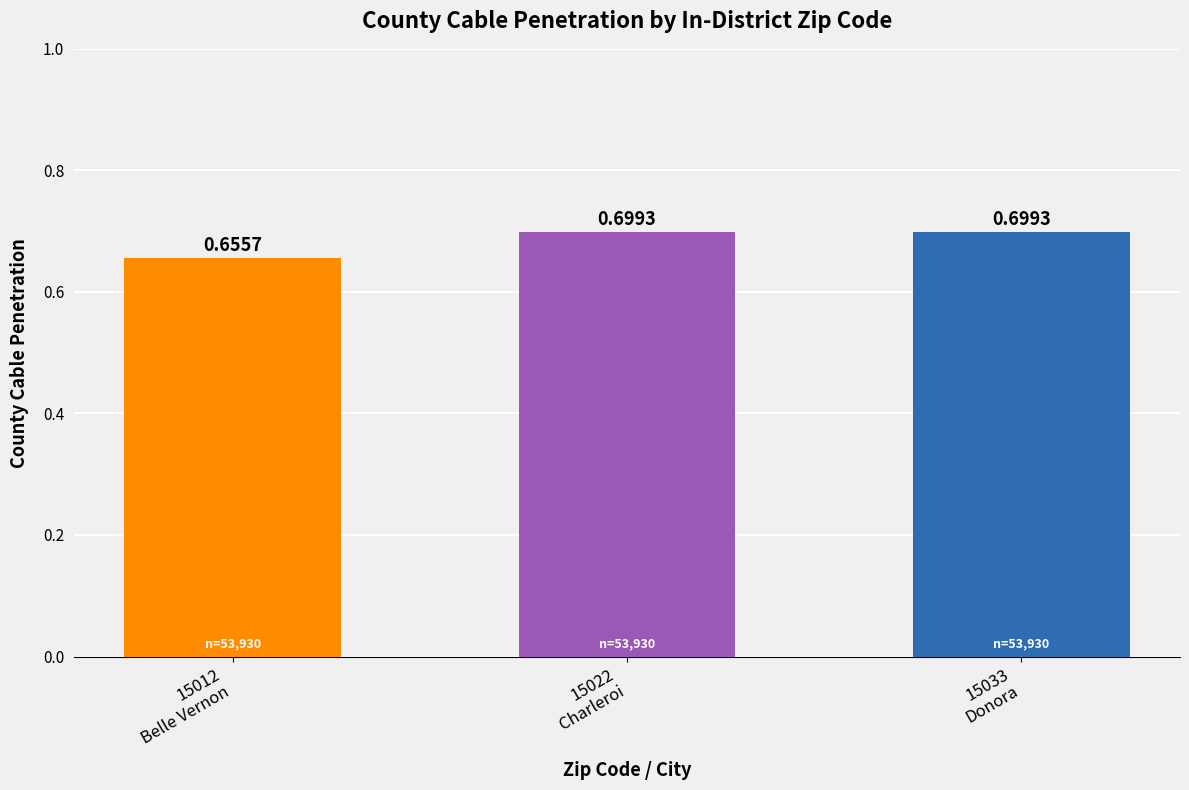

What is the sum of all values?

2.1